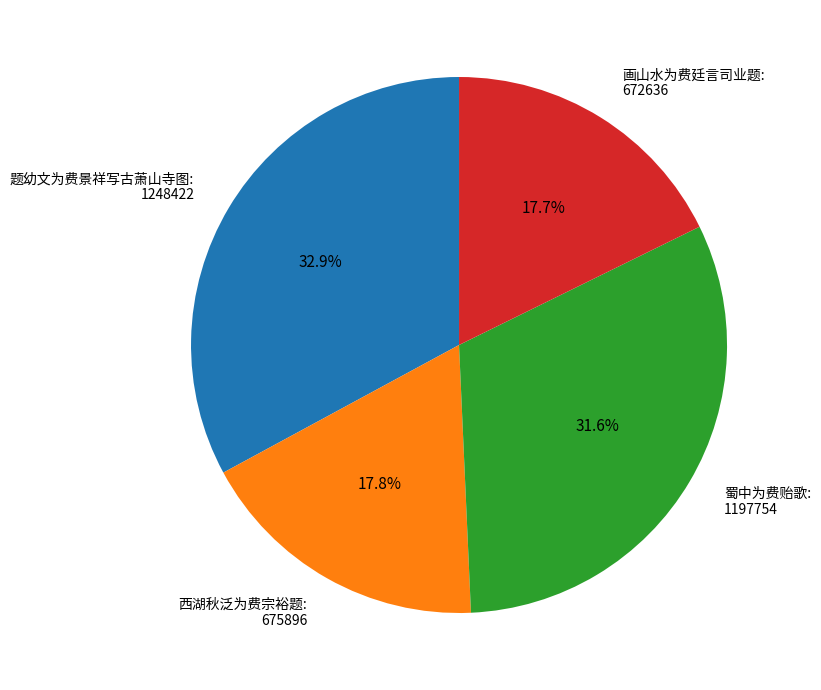

The 题幼文为费景祥写古萧山寺图 slice represents 33% of the pie. True or false?

True